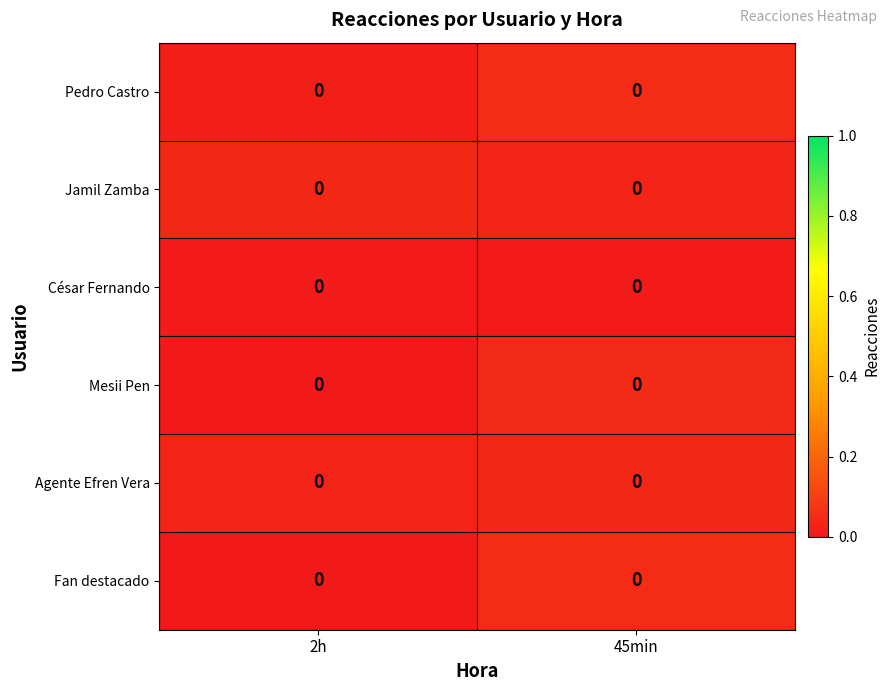

List the series in order of their peak value, highest first.

Fan destacado, Pedro Castro, Mesii Pen, Jamil Zamba, Agente Efren Vera, César Fernando